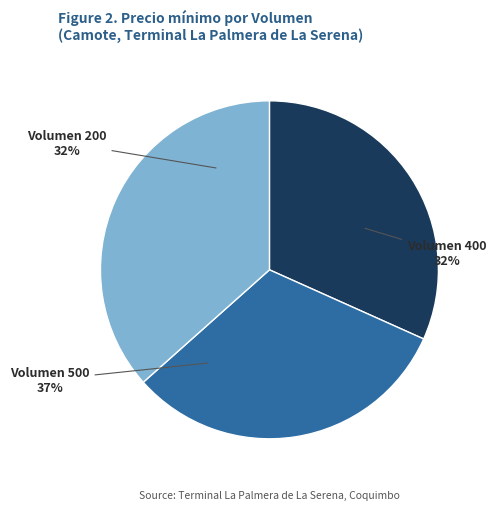

Is there any slice that represents more than half of the pie?

No